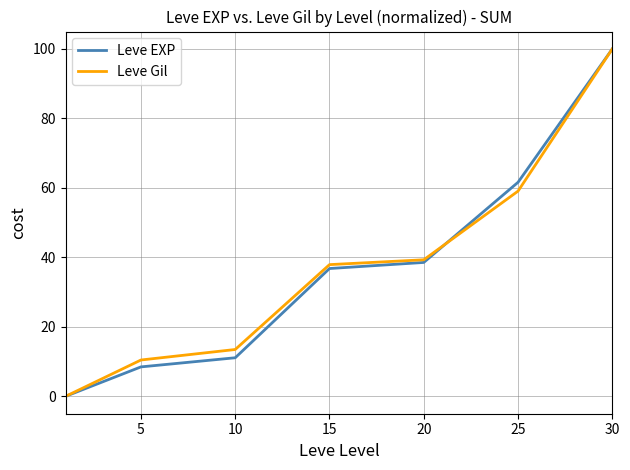

What is the greatest value displayed?

100.0